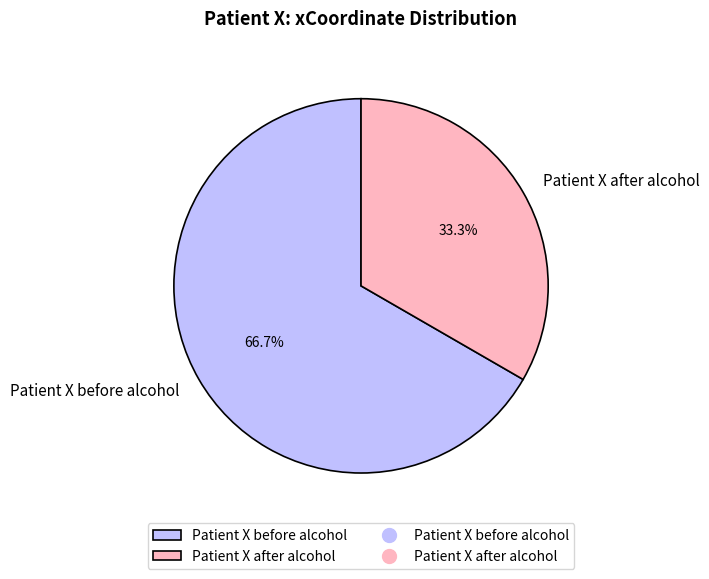

Which slice is the smallest?

Patient X after alcohol